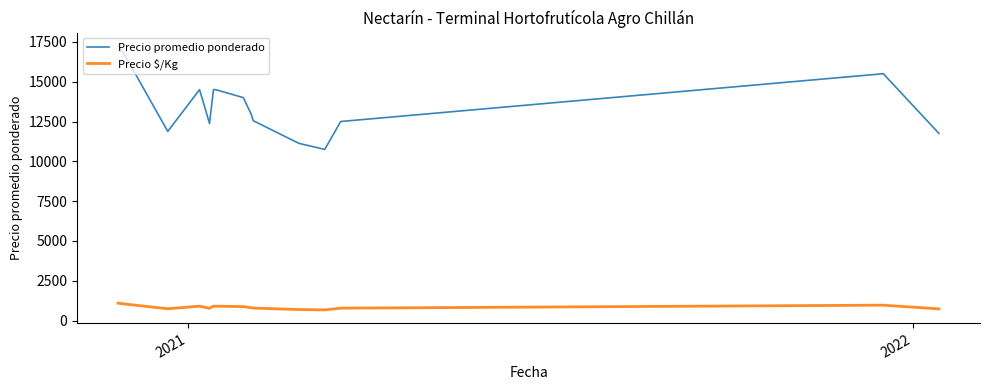

What is the smallest value displayed?

672